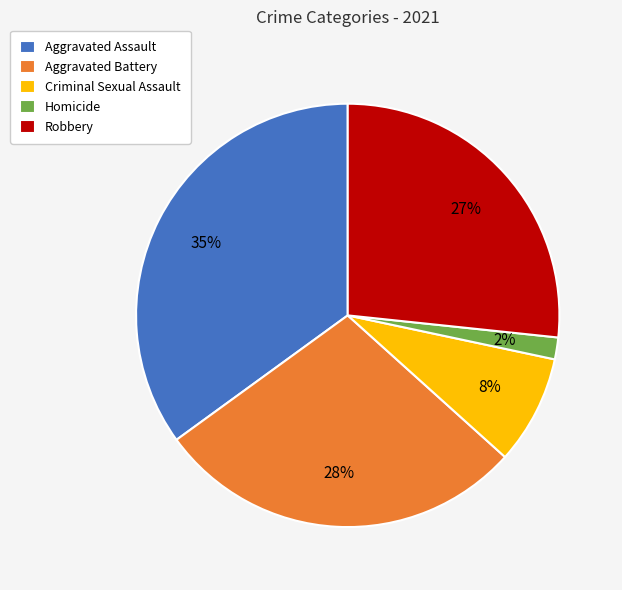

How many segments does this pie chart have?

5